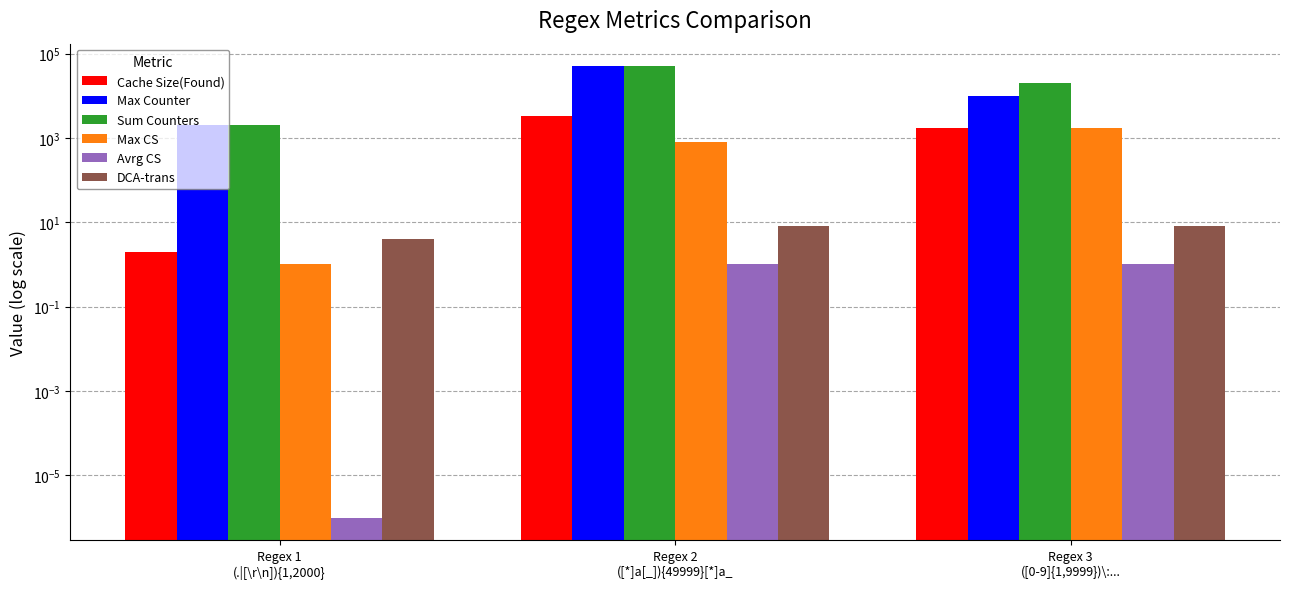

Which series changed the most between Regex 1
(.|[\r\n]){1,2000} and Regex 3
([0-9]{1,9999})\:...?

Sum Counters